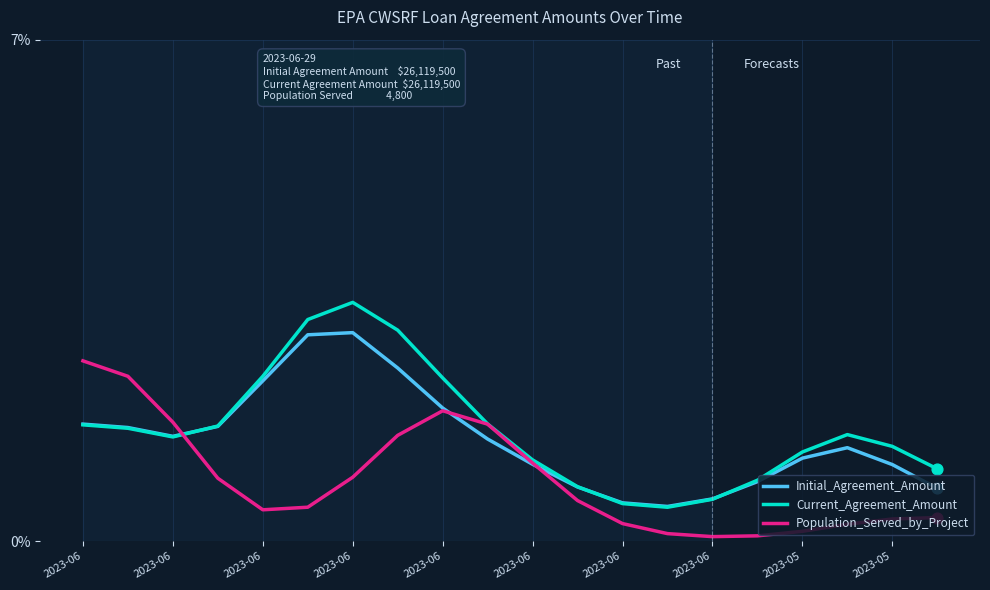

Which series has the widest spread of values?

Current_Agreement_Amount